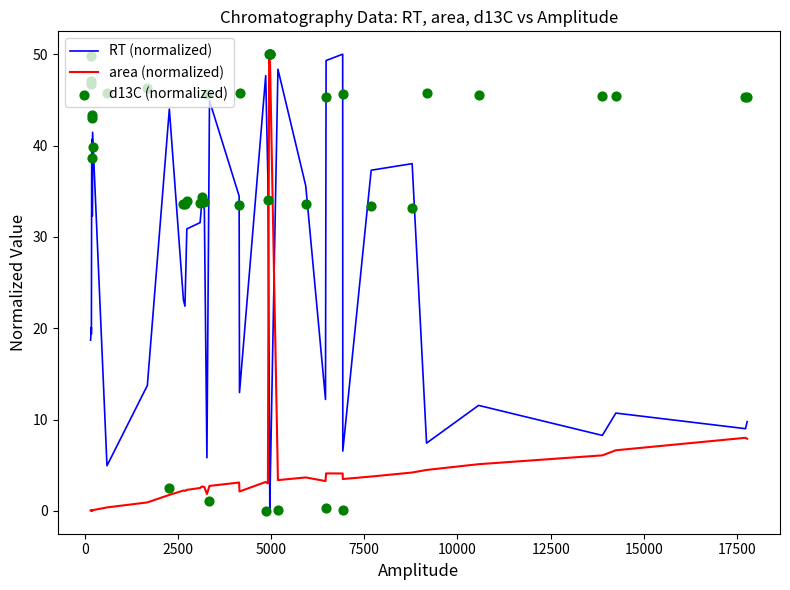

At how many categories does at least one series exceed 5?

40